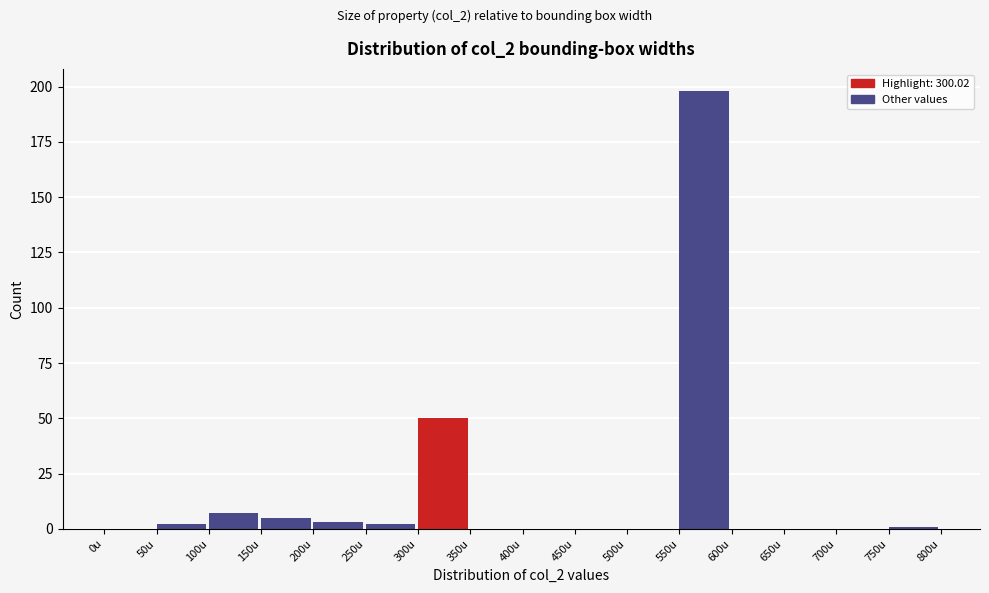

What is the height of the bar covering 300 to 350 on the x-axis? The values are not printed on the chart, so give them approximately, as read against the axis.

50